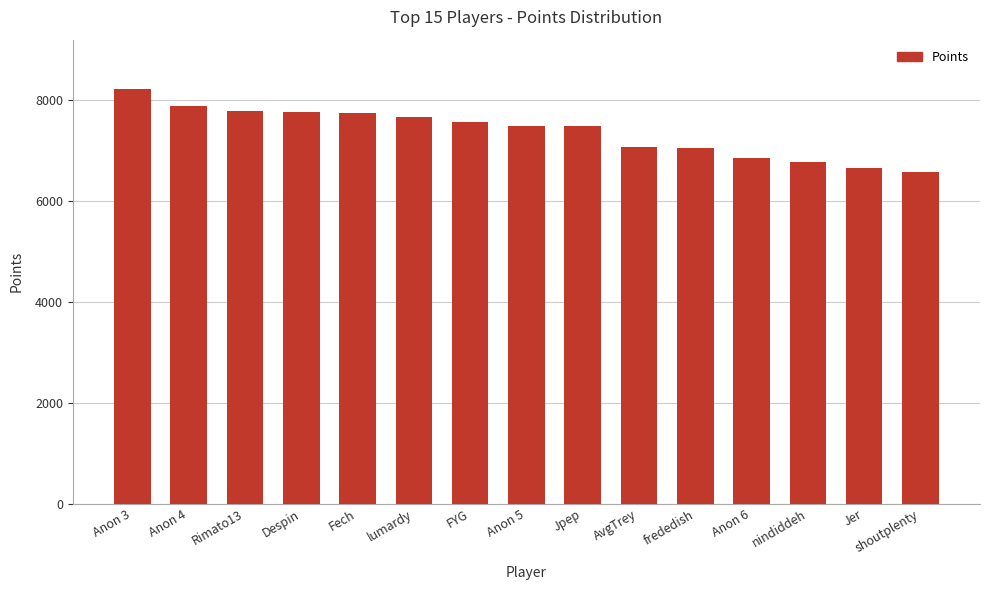

Approximately how many times larger is the value at Rimato13 compared to Anon 4?

1.0